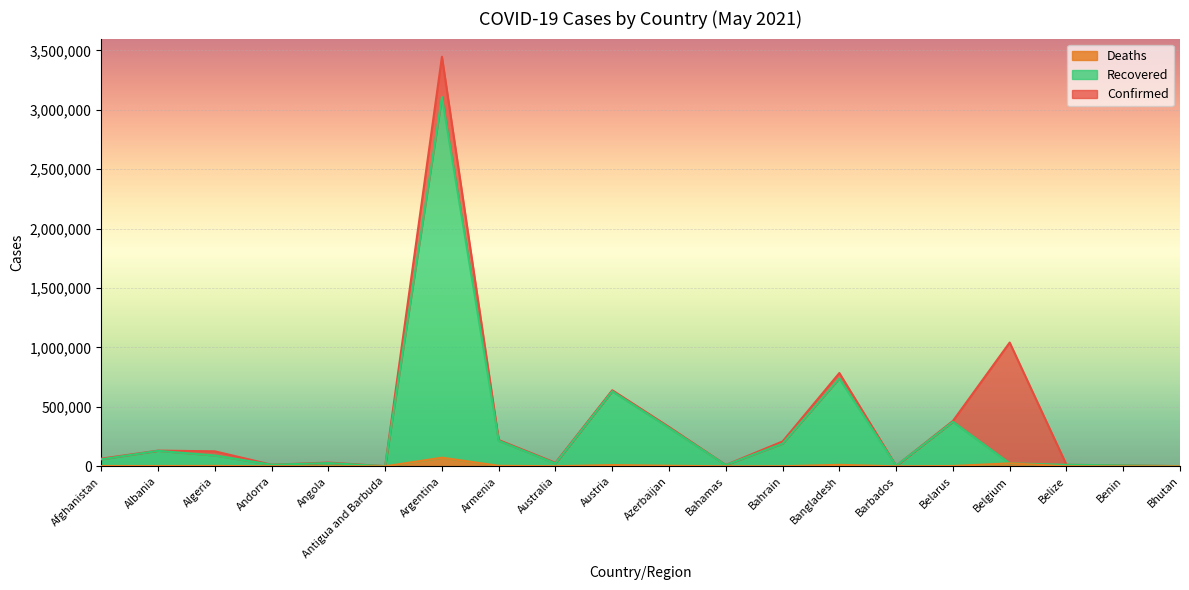

What is the difference between the second highest and minimum values in the Recovered series?

738607